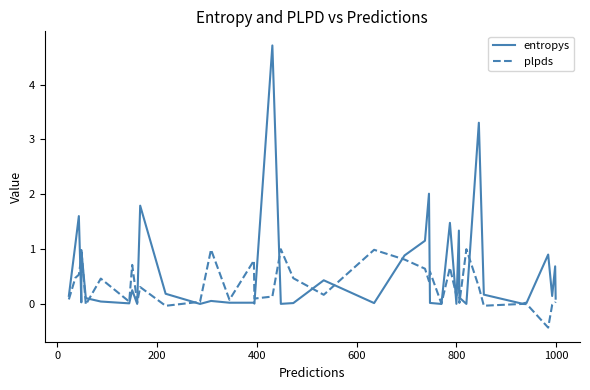

Reading left to right, list all the values displayed in this chart.

entropys: 0.1	1.1	1.6	0.0	1.0	0.1	0.0	0.0	0.3	0.0	1.8	0.2	0.0	0.1	0.0	0.0	0.0	4.7	0.0	0.0	0.4	0.0	0.9	1.2	2.0	0.0	0.0	1.5	0.0	1.3	0.1	0.0	3.3	0.2	0.0	0.0	0.9	0.1	0.7	0.1
plpds: 0.1	0.5	0.5	0.9	1.0	-0.0	0.5	0.0	0.7	0.0	0.3	-0.0	0.0	1.0	0.1	0.8	0.1	0.1	1.0	0.5	0.2	1.0	0.8	0.6	0.4	0.6	0.0	0.7	0.2	0.5	0.0	1.0	0.3	-0.0	0.0	-0.0	-0.4	-0.0	0.0	0.0